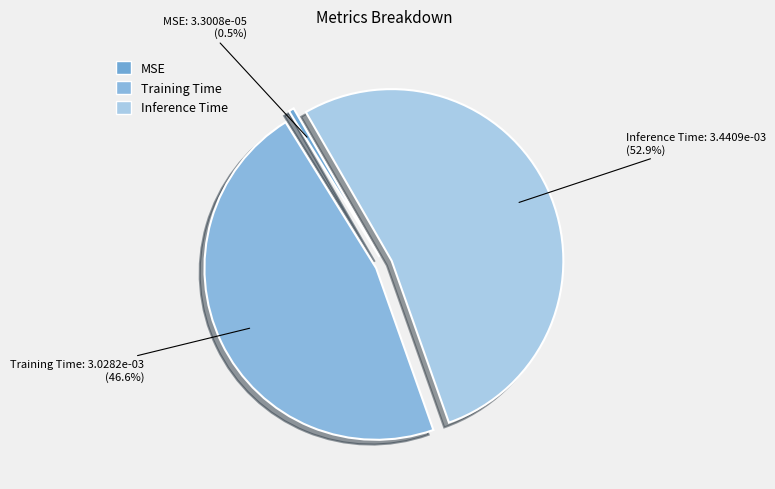

Count the number of slices in the pie.

3